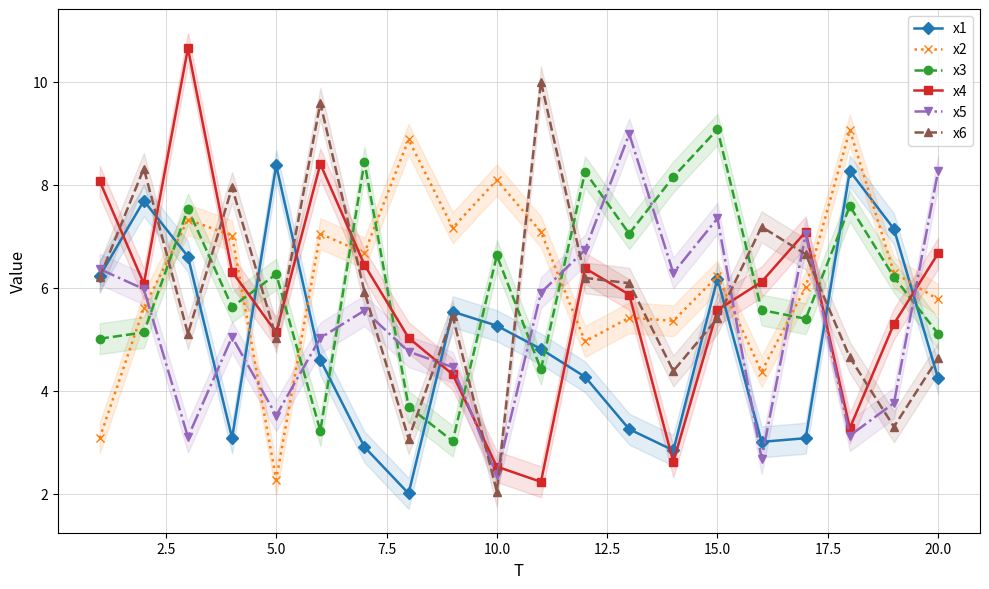

How many data points does each series have?

20